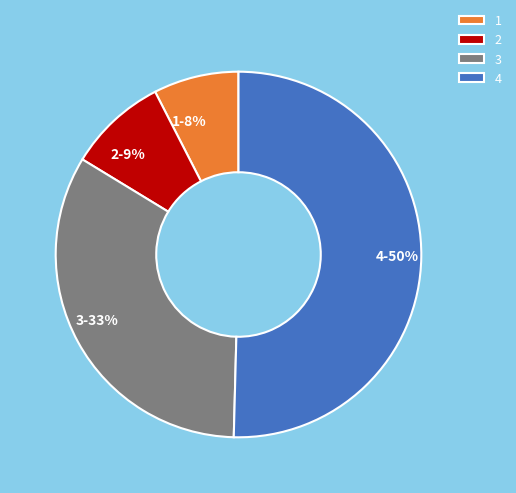

The 1 slice represents 22% of the pie. True or false?

False